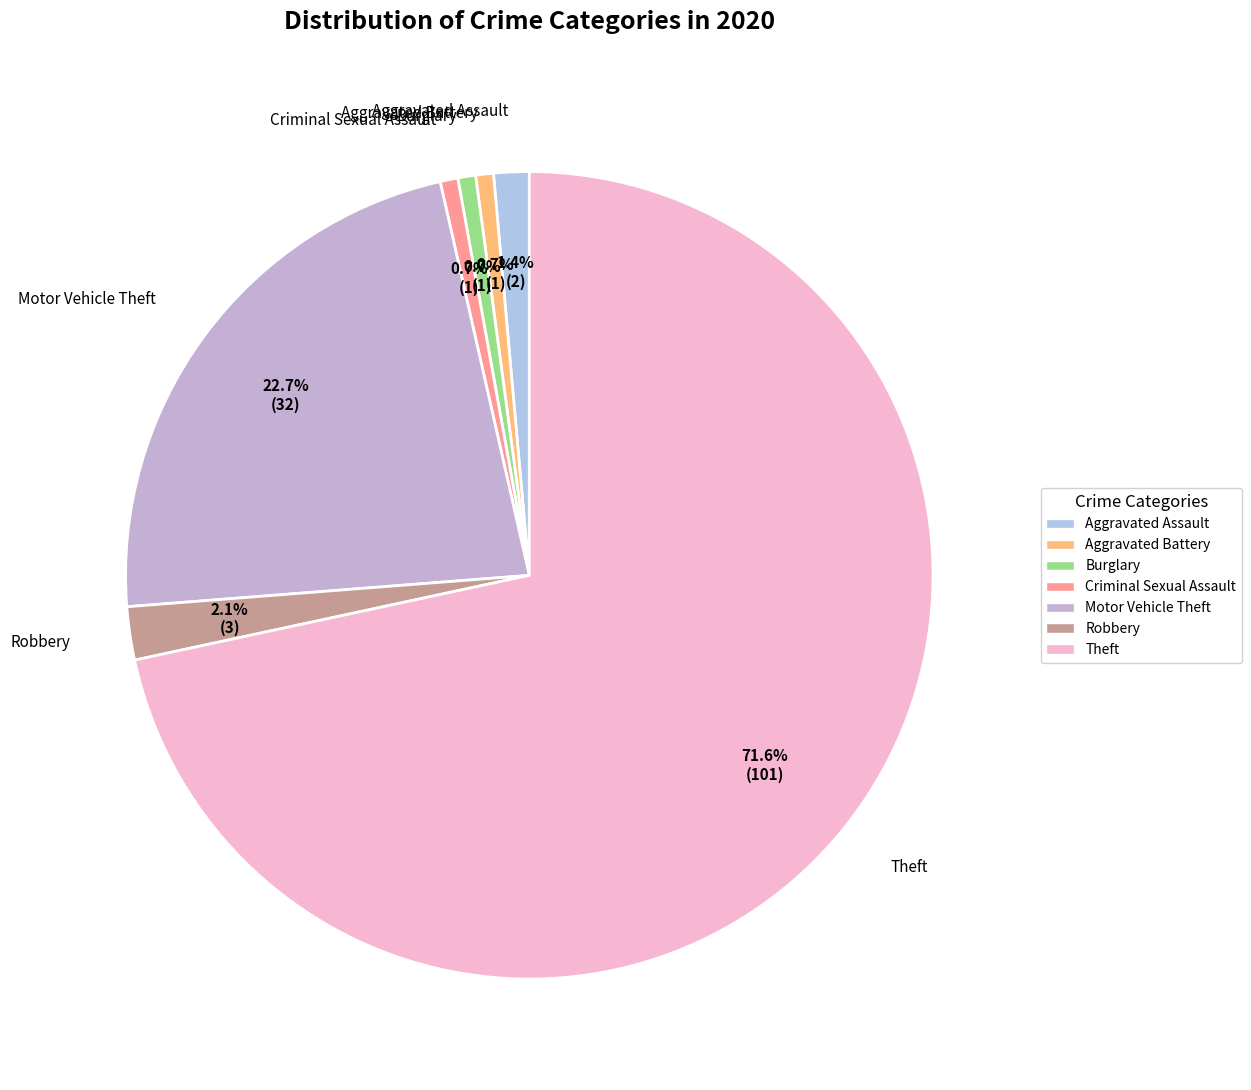

What is the largest slice in the pie chart?

Theft